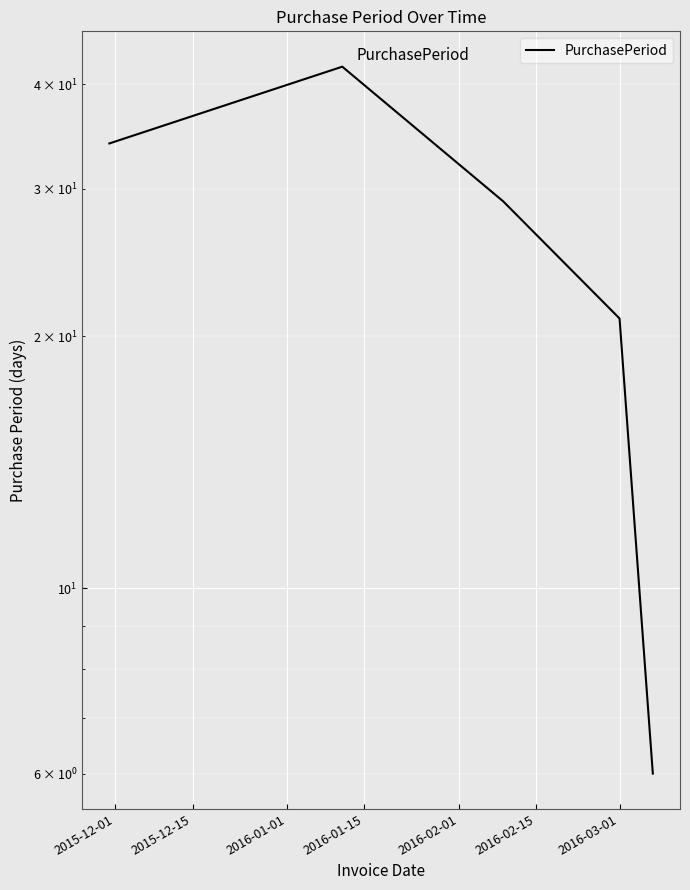

How many lines are shown in the chart?

1